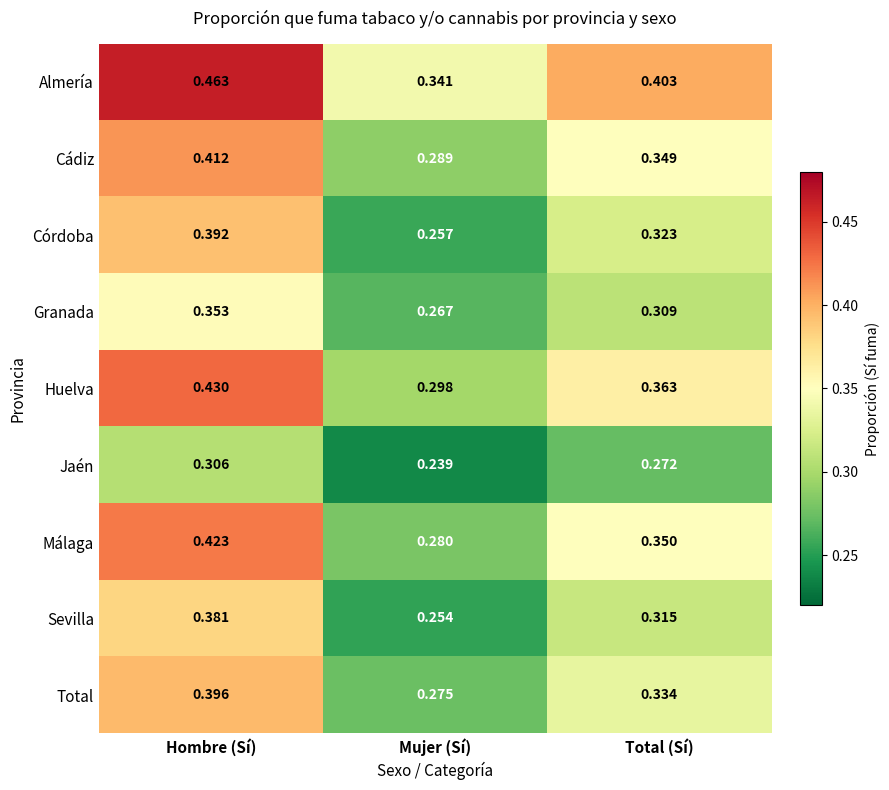

Which category has the highest value in the Jaén series?

Hombre (Sí)